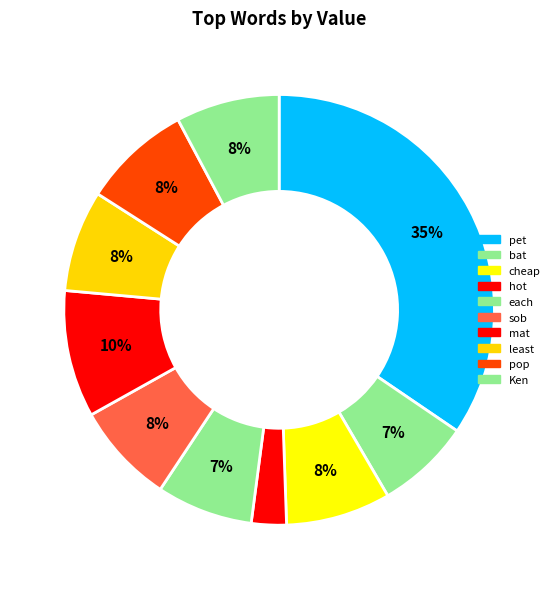

What percentage is the each slice, to the nearest percent?

7%